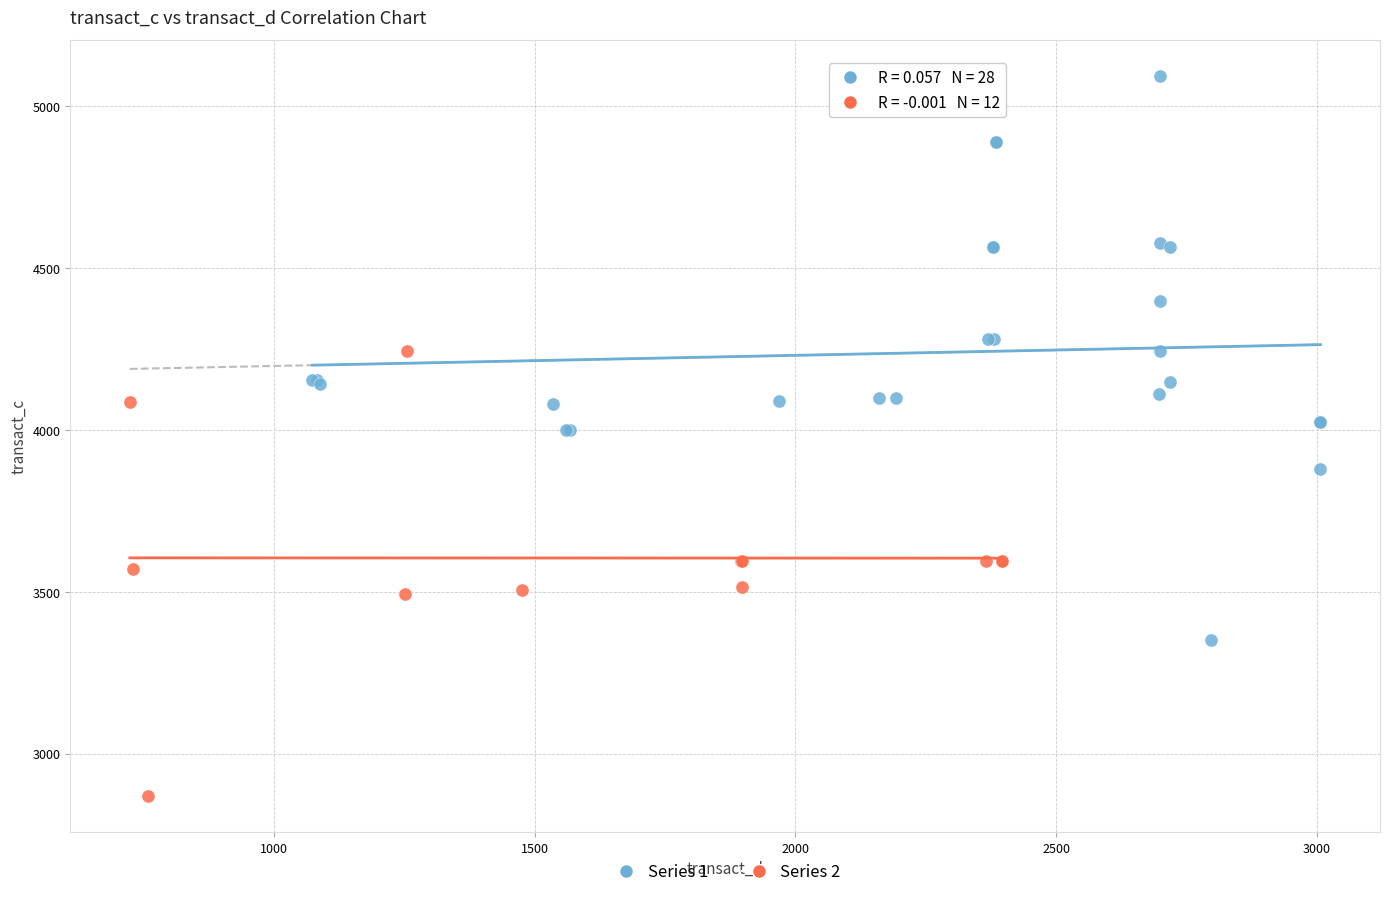

Which series reaches the maximum Y coordinate?

Series 1